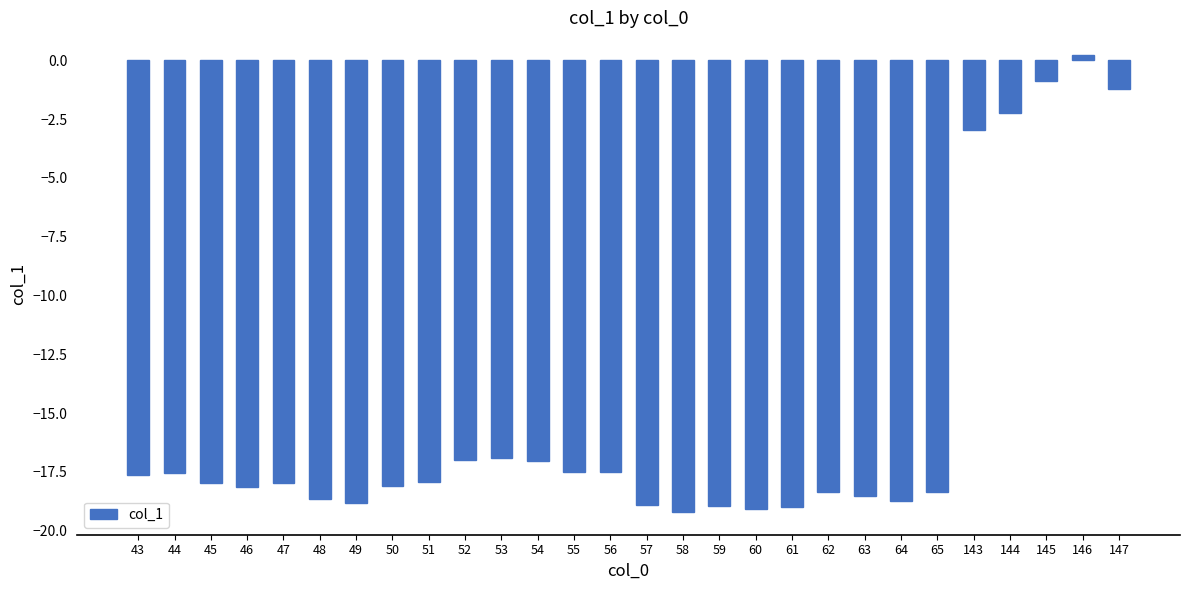

What is the difference between the values at 57 and 47?

0.9